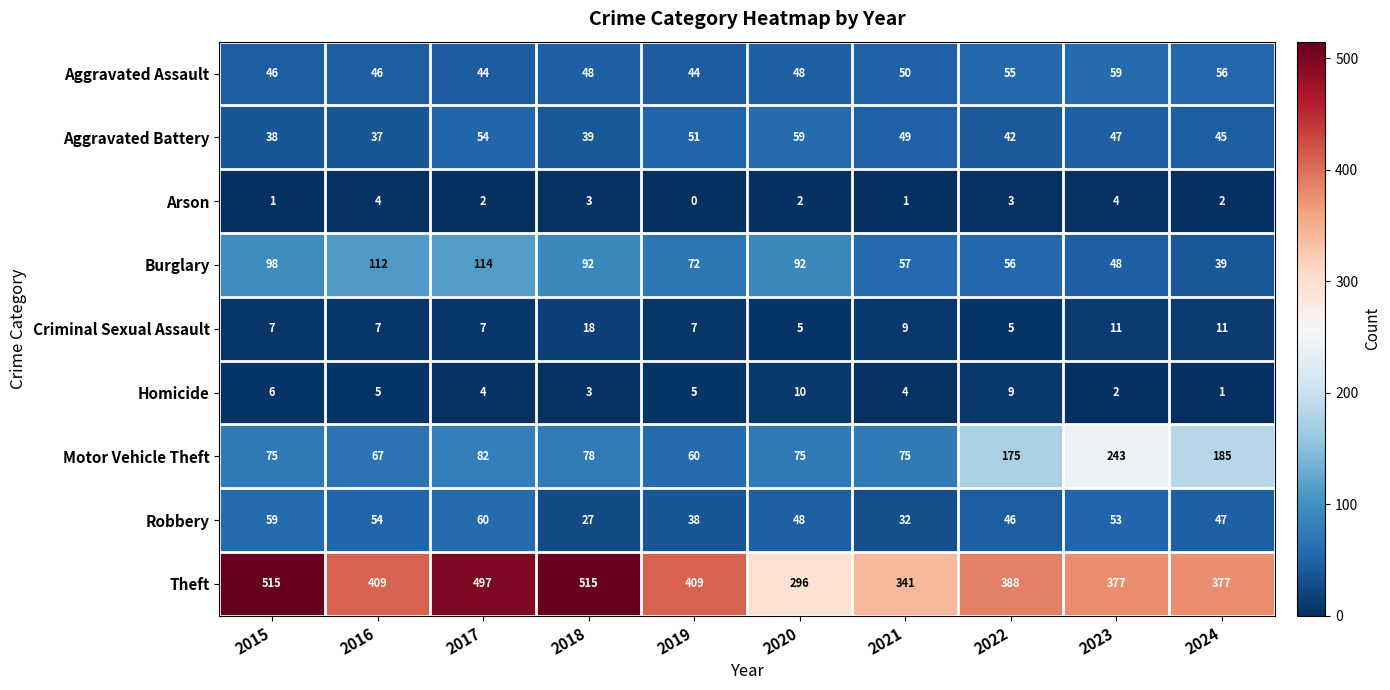

What value does the Aggravated Assault series have at 2018, to the nearest 5?

50